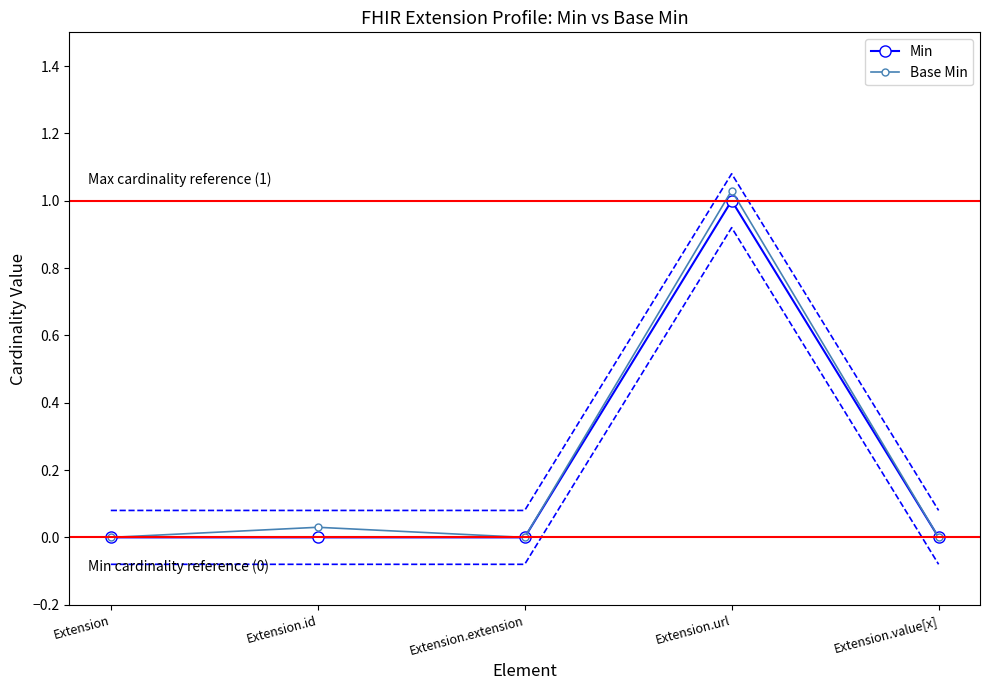

How many lines are shown in the chart?

2